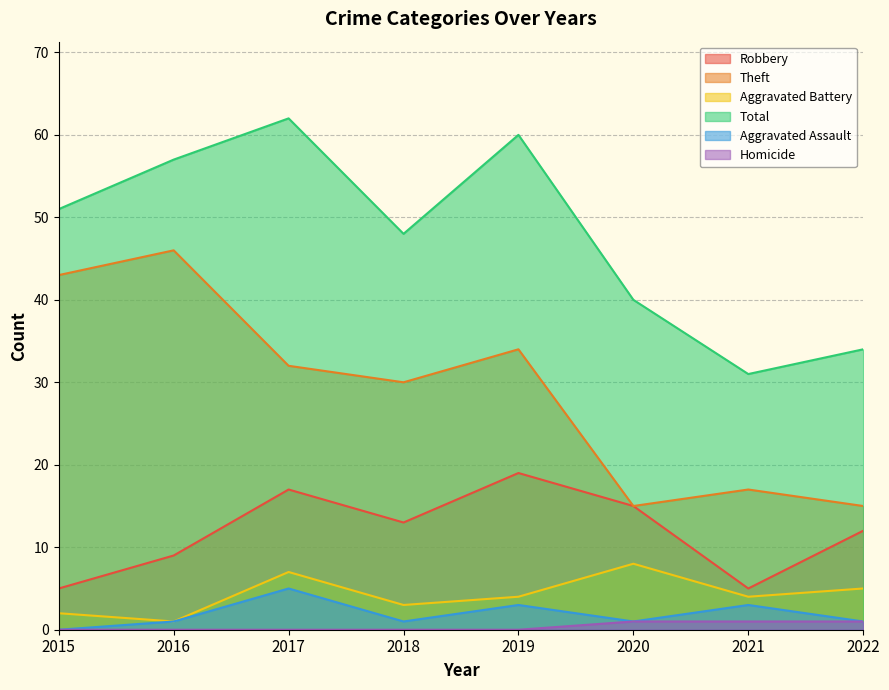

True or false: Theft and Aggravated Battery intersect in this chart.

False